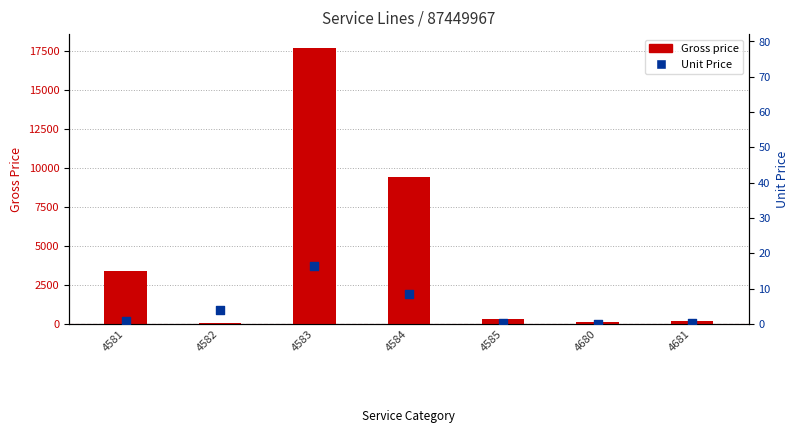

At which category is the sum across all series the highest?

4583